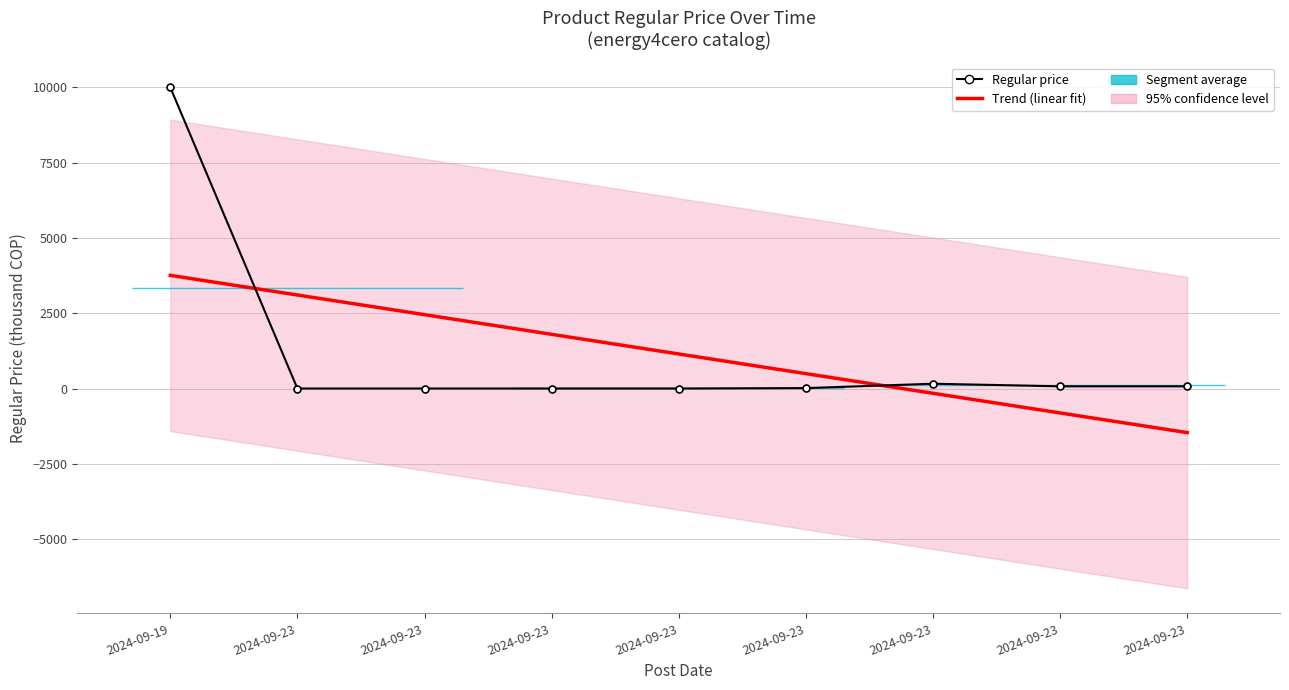

At which label does Trend (linear fit) first exceed 1150?

2024-09-19